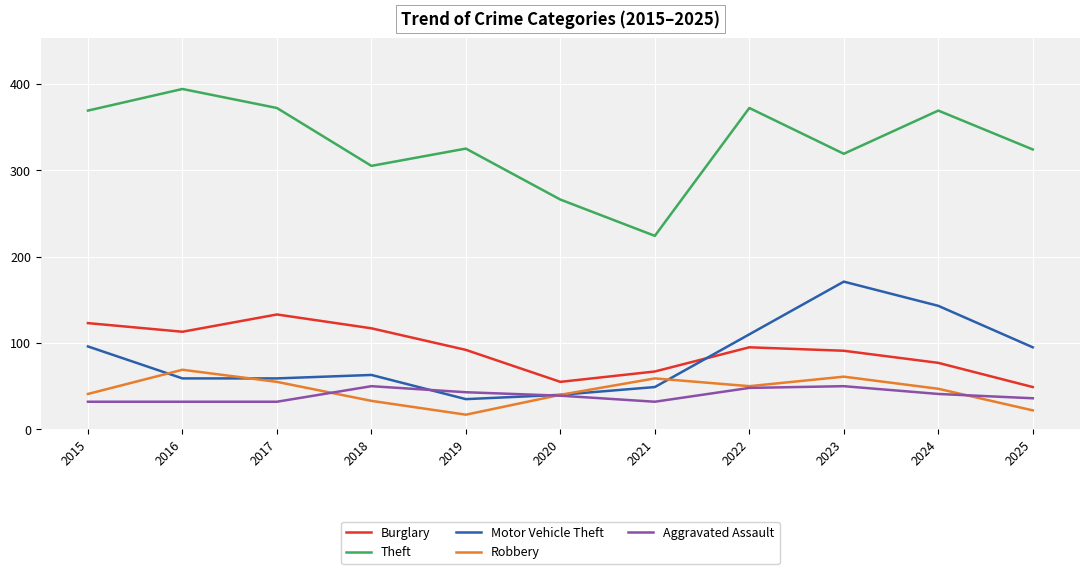

At how many categories does at least one series exceed 256?

10